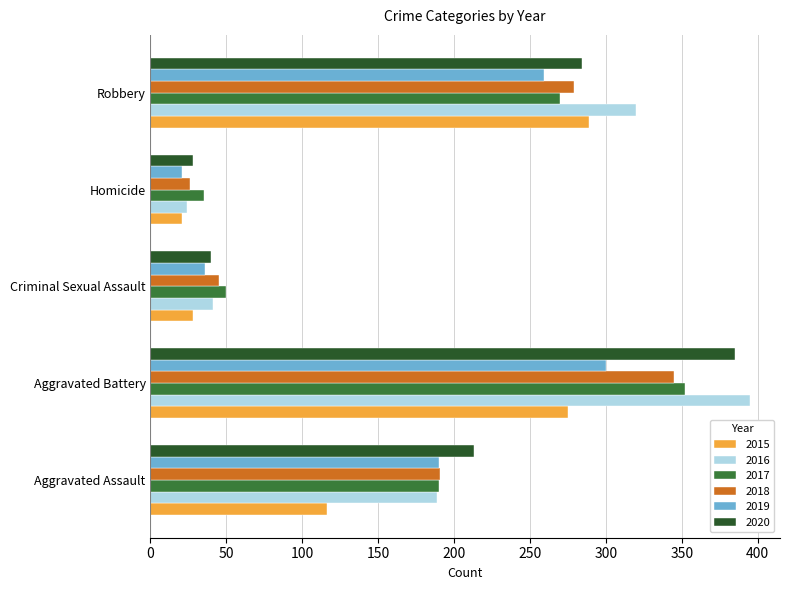

What is the maximum value shown in the chart?

395